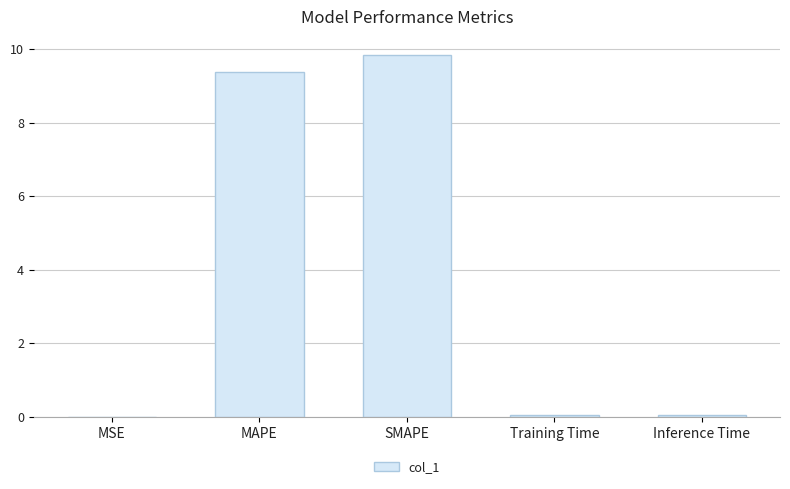

True or false: the data shows 0.0 at Inference Time.

True